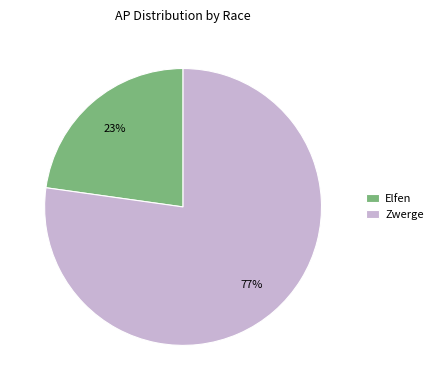

Is there a majority slice in this chart?

Yes